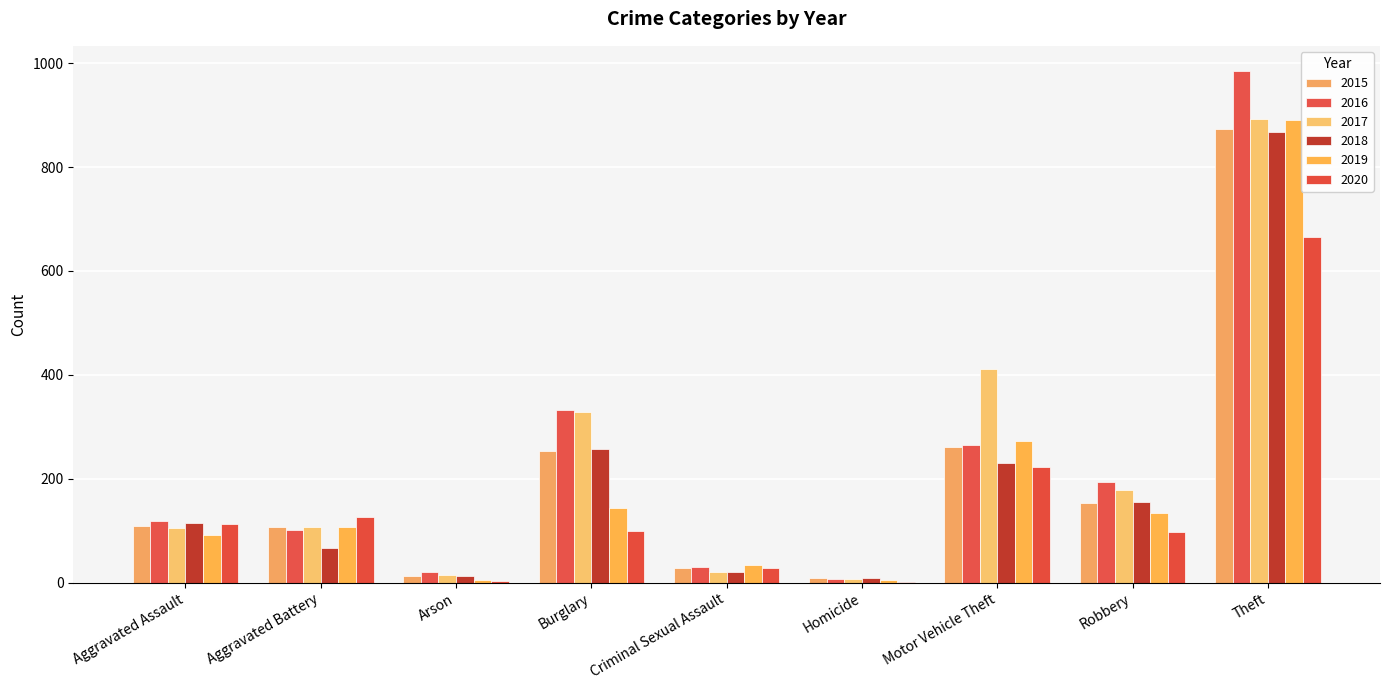

Count the number of categories in the chart.

9